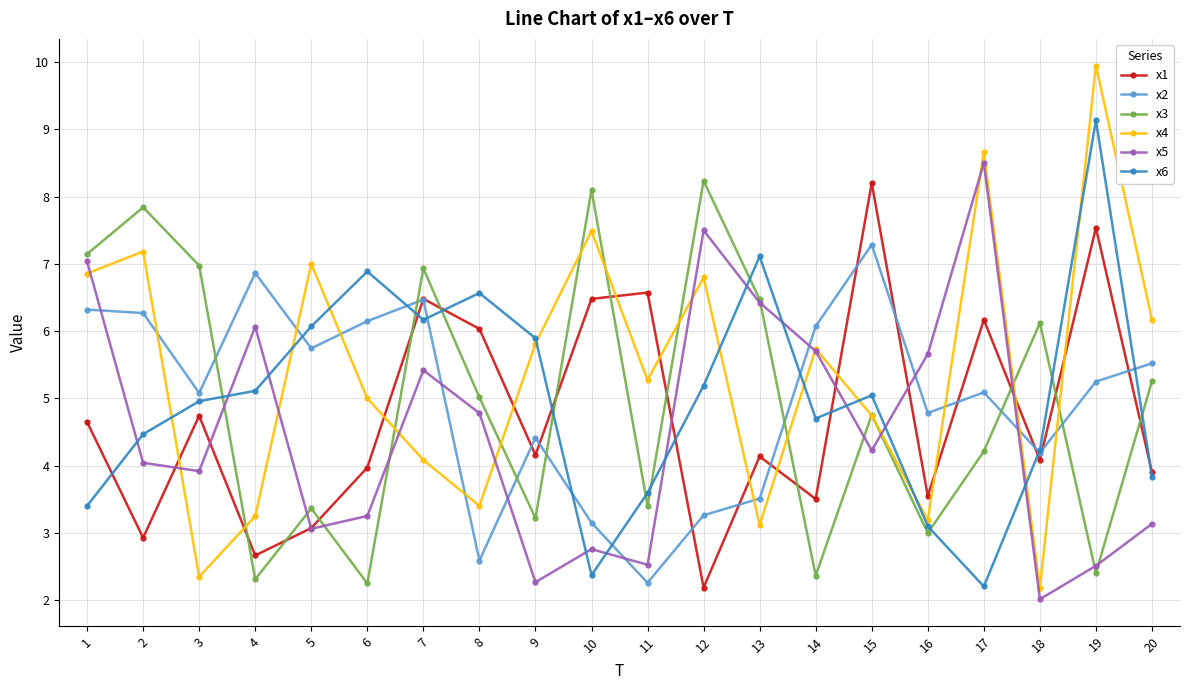

Rank the series at 1 from lowest to highest value.

x6, x1, x2, x4, x5, x3